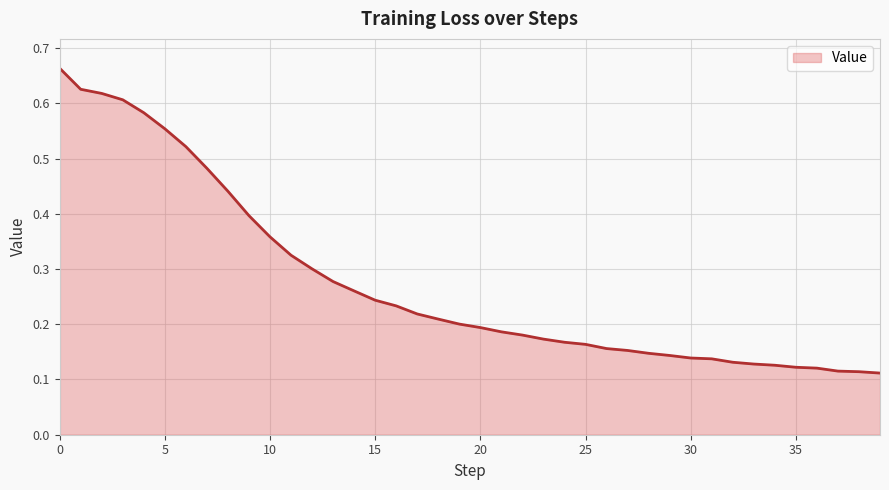

Reading left to right, transcribe all the data shown in this chart.

0=0.7	1=0.6	2=0.6	3=0.6	4=0.6	5=0.6	6=0.5	7=0.5	8=0.4	9=0.4	10=0.4	11=0.3	12=0.3	13=0.3	14=0.3	15=0.2	16=0.2	17=0.2	18=0.2	19=0.2	20=0.2	21=0.2	22=0.2	23=0.2	24=0.2	25=0.2	26=0.2	27=0.2	28=0.1	29=0.1	30=0.1	31=0.1	32=0.1	33=0.1	34=0.1	35=0.1	36=0.1	37=0.1	38=0.1	39=0.1